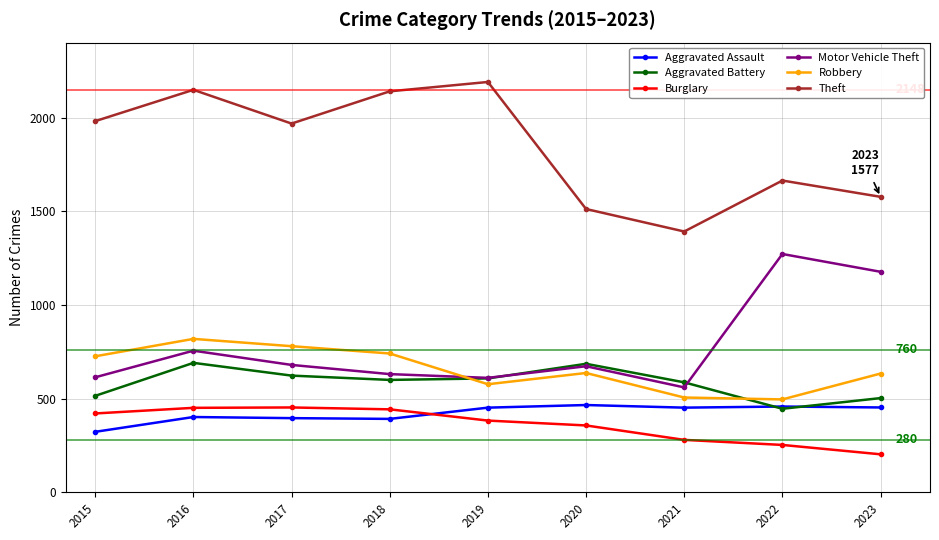

Is this an area chart (filled region under the line)?

No